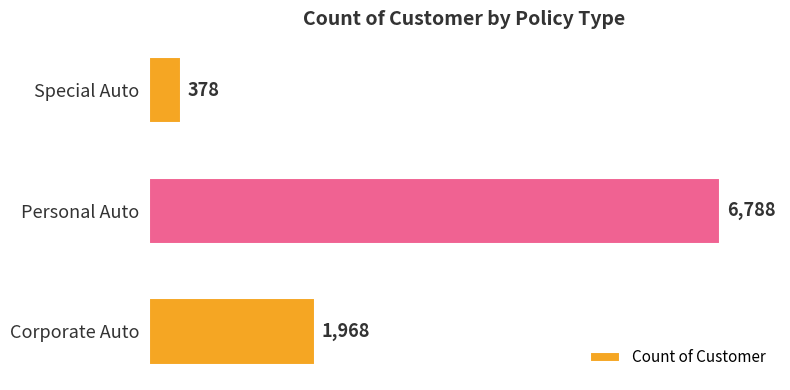

What is the difference between the maximum and minimum values?

6410